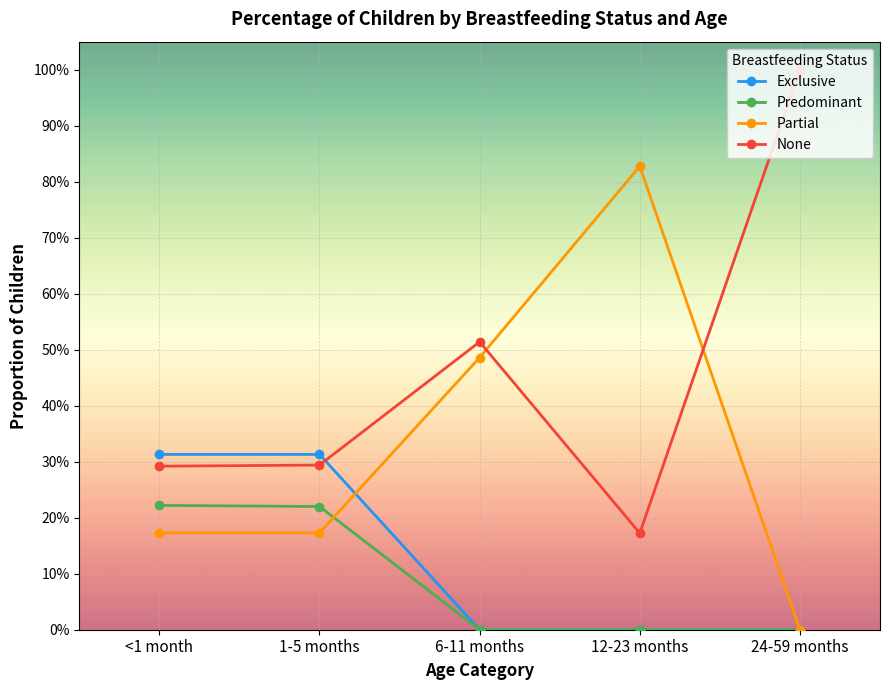

At 12-23 months, list the series in order from smallest to largest.

Exclusive, Predominant, None, Partial